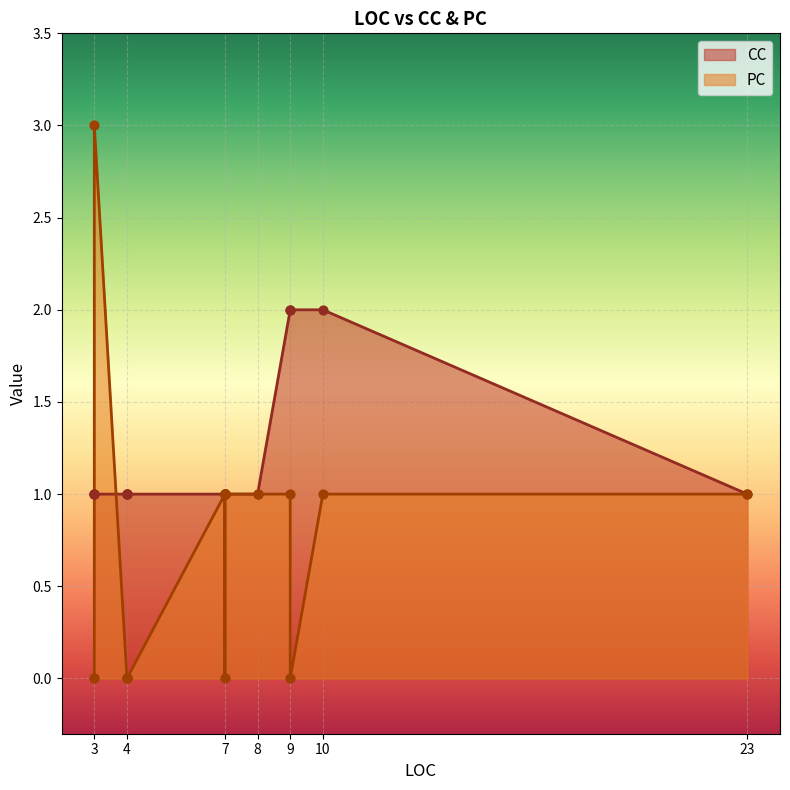

Which series has the largest Y range (max minus min)?

PC